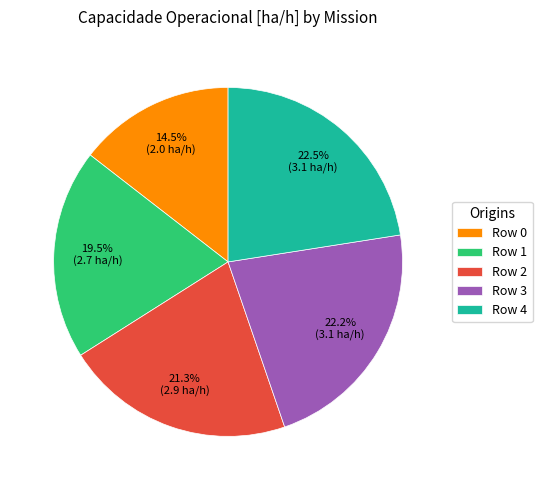

Which has a higher value, Row 2 or Row 4?

Row 4